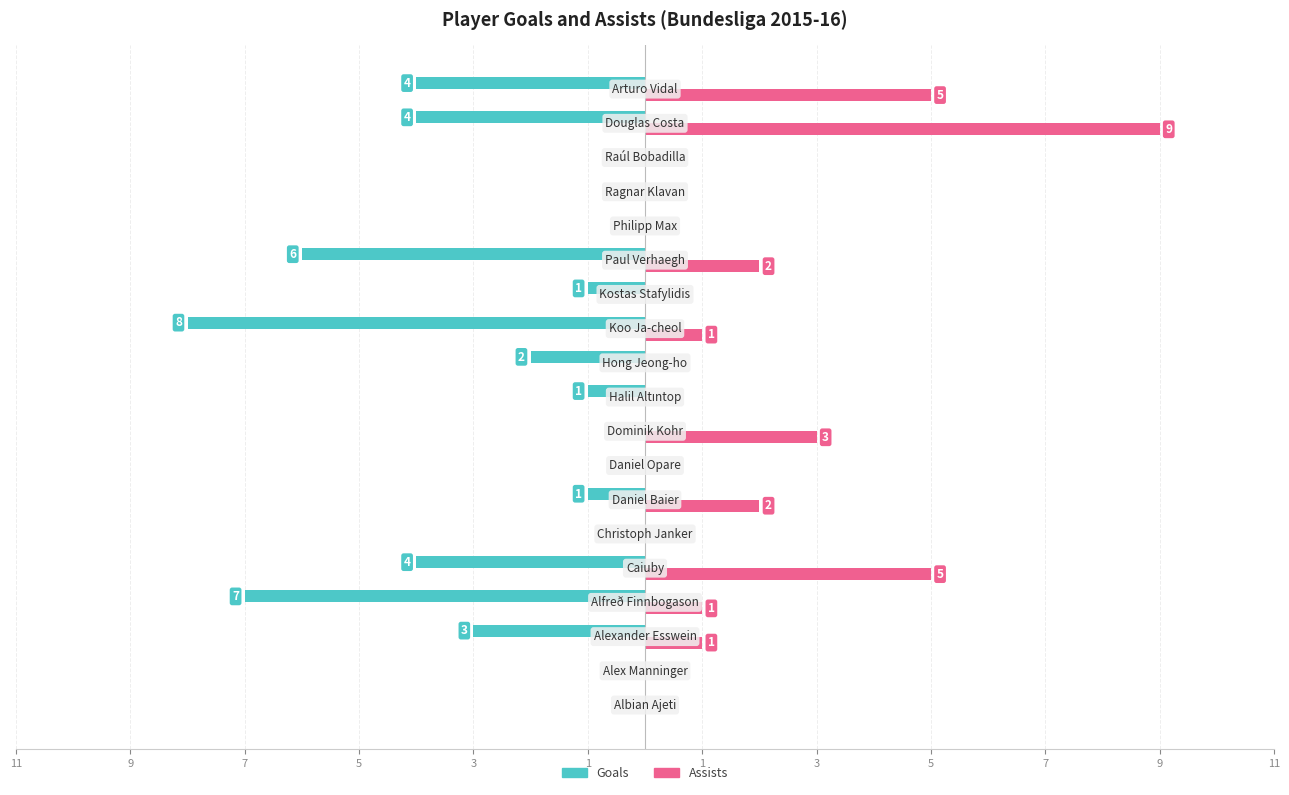

What are all the series names shown in the legend?

Goals, Assists